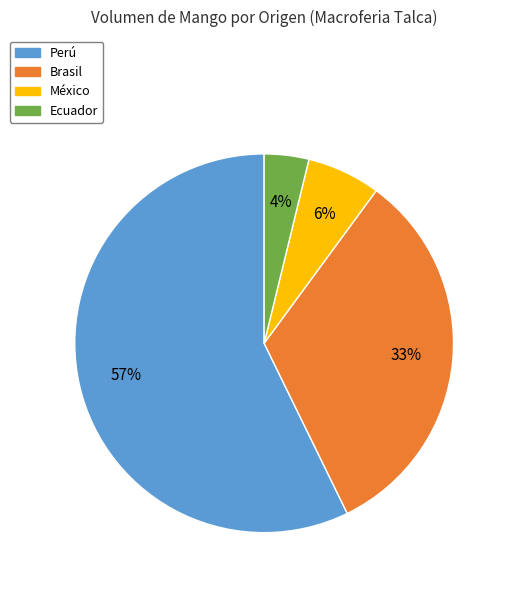

Count the number of slices in the pie.

4